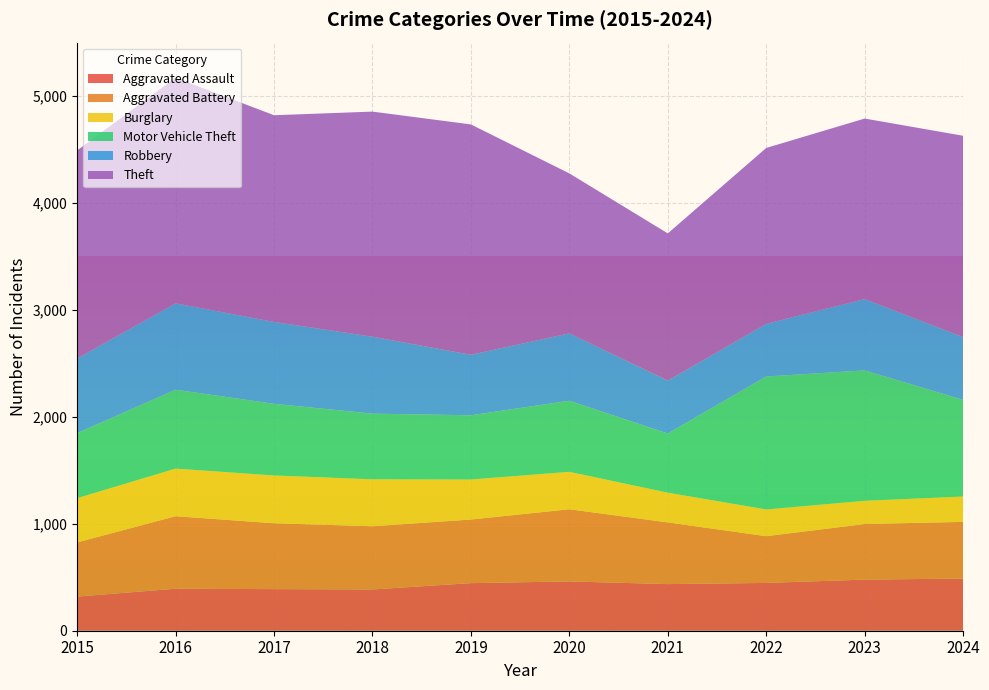

Reading right to left, transcribe all the data shown in this chart.

Aggravated Assault: 2024=488	2023=478	2022=447	2021=436	2020=461	2019=445	2018=386	2017=389	2016=393	2015=319
Aggravated Battery: 2024=530	2023=520	2022=437	2021=577	2020=675	2019=595	2018=591	2017=616	2016=678	2015=507
Burglary: 2024=237	2023=217	2022=250	2021=278	2020=350	2019=374	2018=439	2017=447	2016=445	2015=414
Motor Vehicle Theft: 2024=904	2023=1220	2022=1244	2021=553	2020=665	2019=601	2018=614	2017=670	2016=738	2015=607
Robbery: 2024=587	2023=667	2022=492	2021=495	2020=630	2019=566	2018=720	2017=766	2016=808	2015=699
Theft: 2024=1883	2023=1688	2022=1645	2021=1377	2020=1496	2019=2154	2018=2105	2017=1933	2016=2110	2015=1946